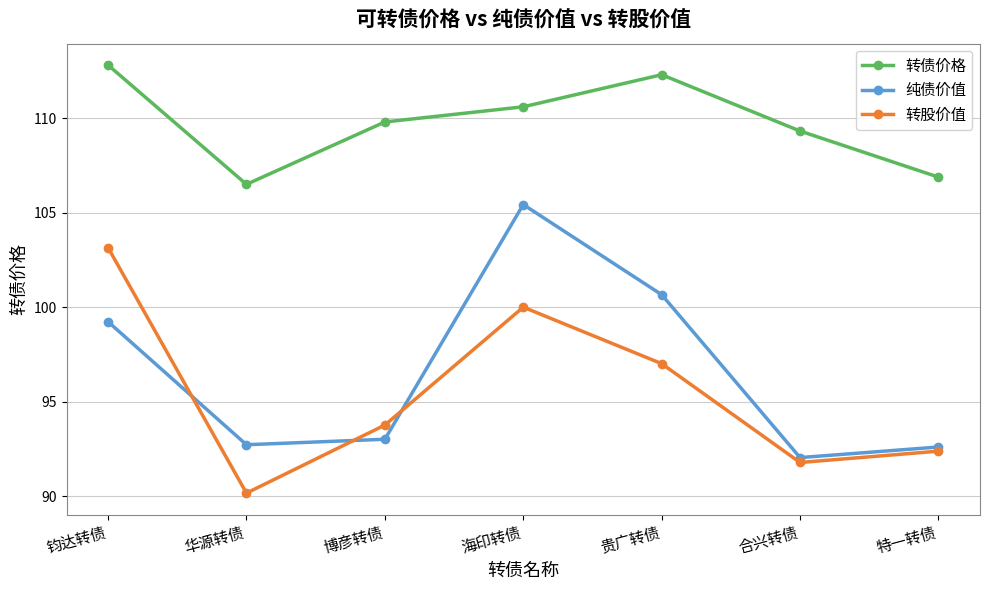

Which category has the lowest value across all series?

华源转债